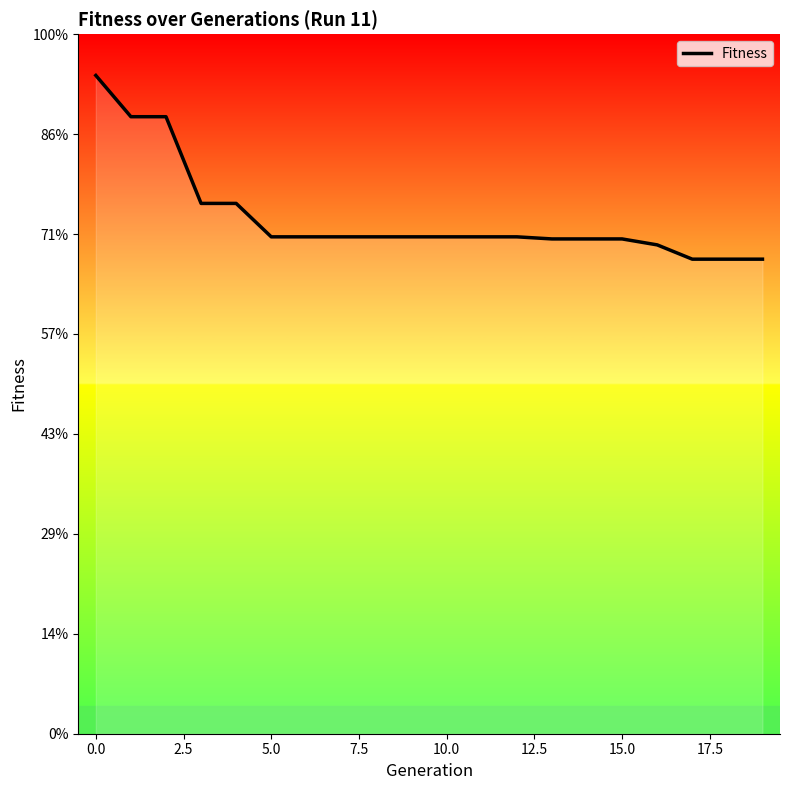

Does the chart have visible grid lines?

No